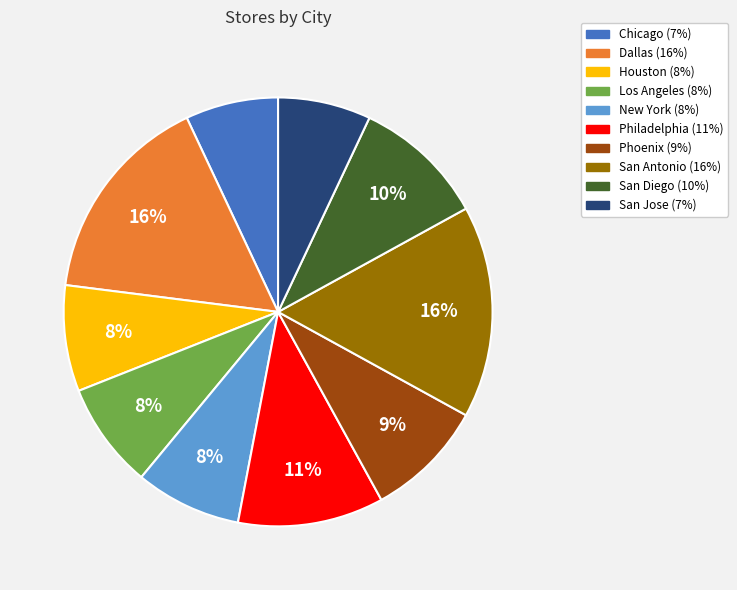

Is it true that New York is 8% of the pie?

True